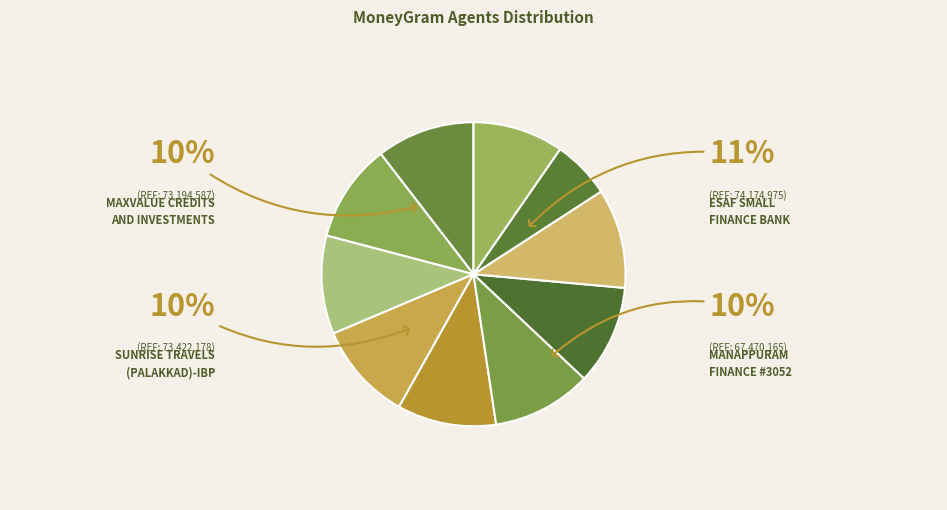

Count the number of slices in the pie.

10